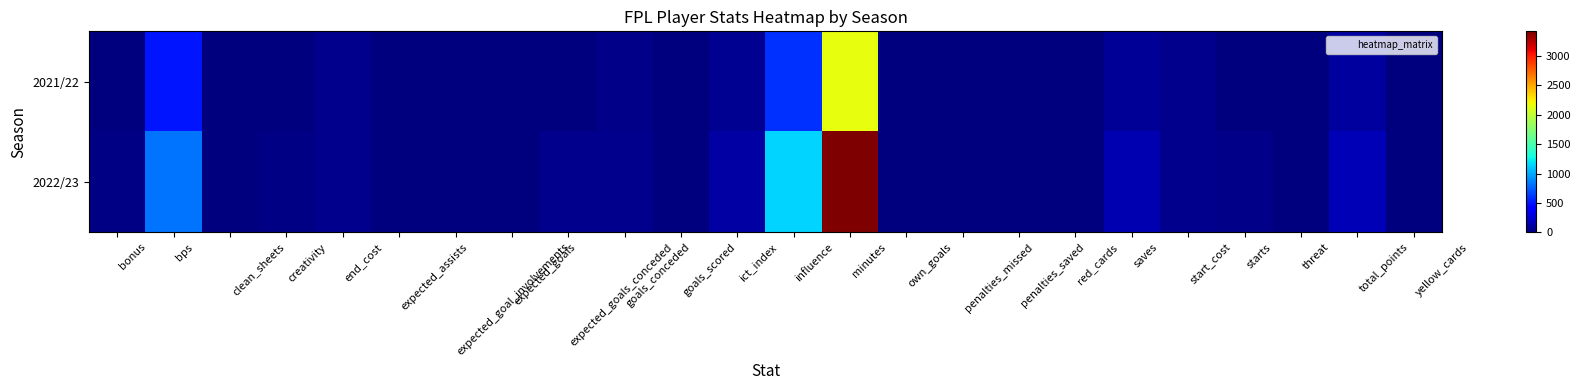

At which category is the sum across all series the highest?

minutes